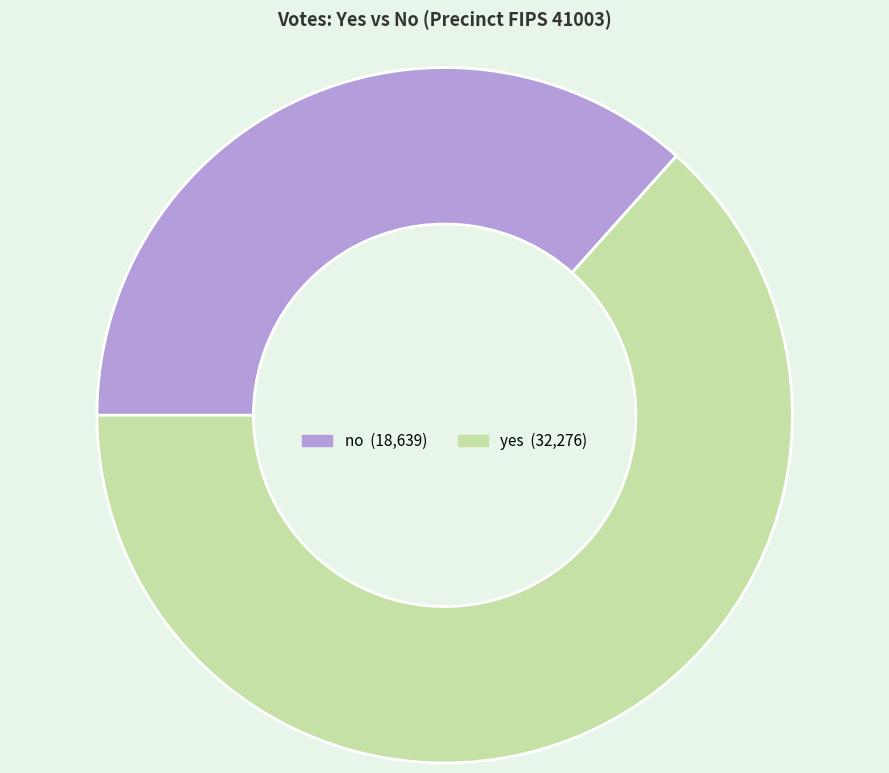

True or false: yes accounts for 51% of the total.

False